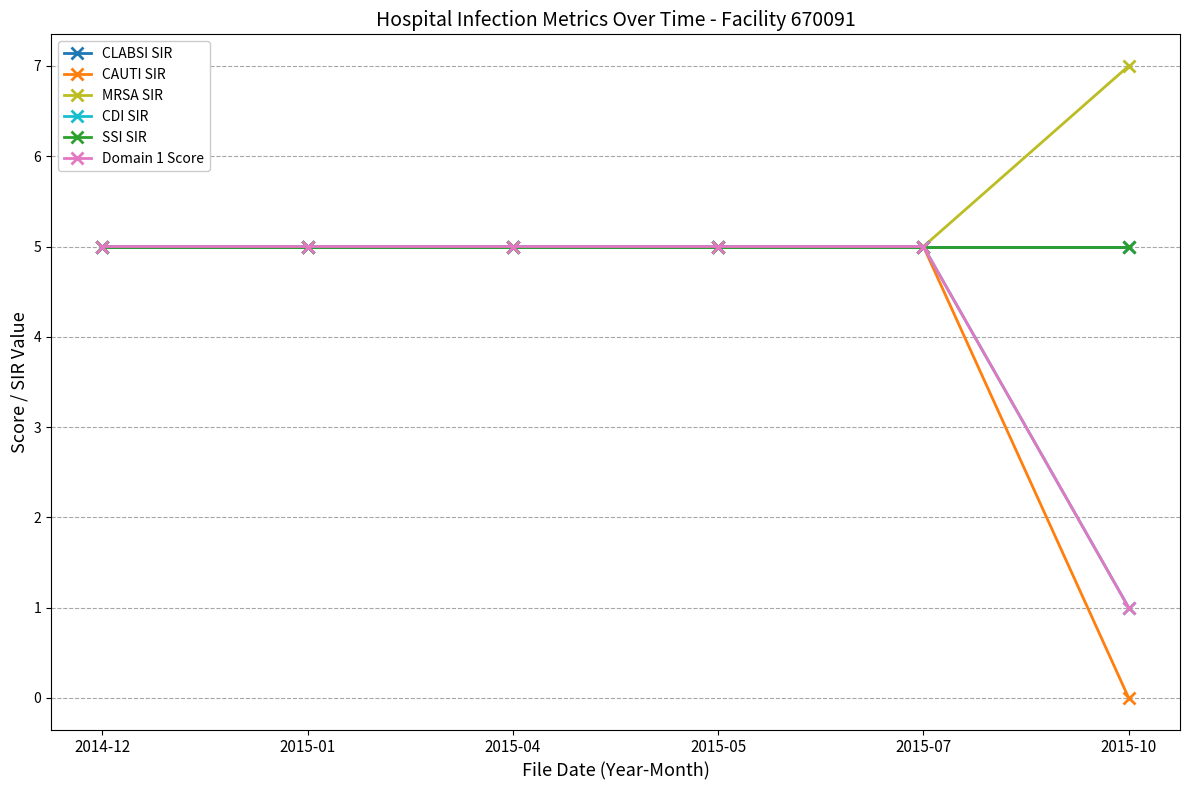

What position from the right is 2015-05?

3